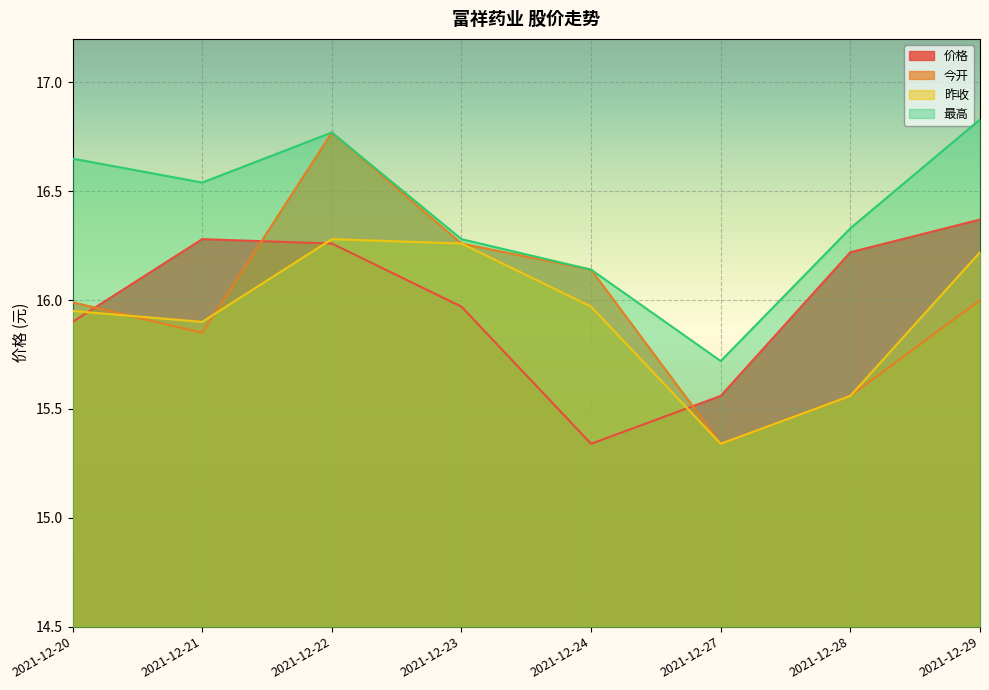

At which label does 今开 first exceed 16?

2021-12-22